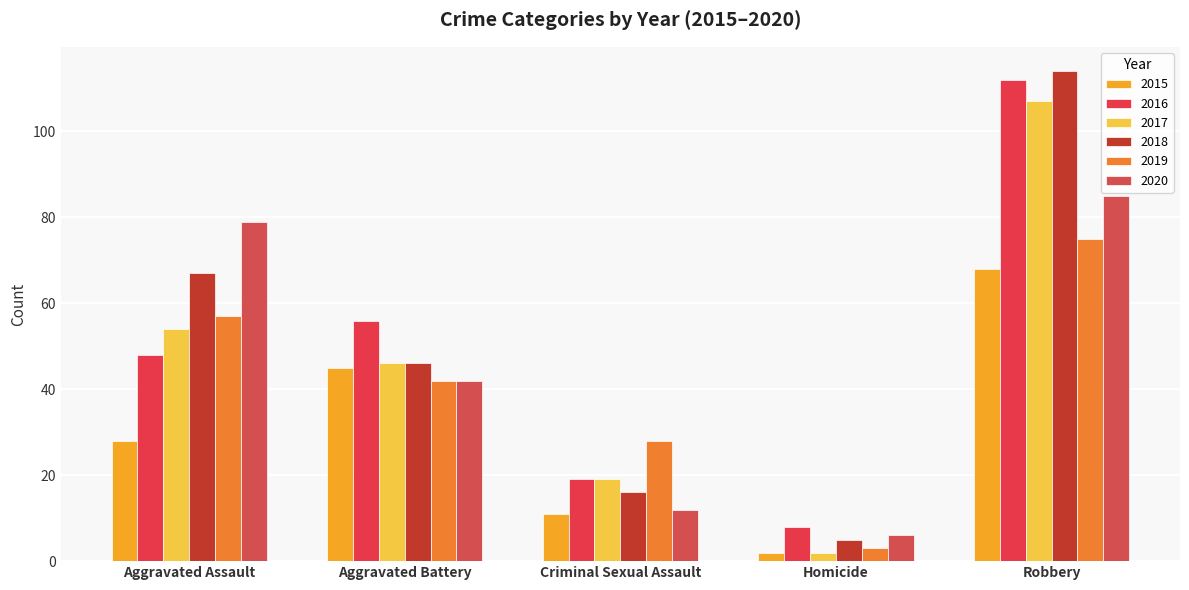

Reading right to left, what are all the values shown in this chart?

2015: Robbery=68	Homicide=2	Criminal Sexual Assault=11	Aggravated Battery=45	Aggravated Assault=28
2016: Robbery=112	Homicide=8	Criminal Sexual Assault=19	Aggravated Battery=56	Aggravated Assault=48
2017: Robbery=107	Homicide=2	Criminal Sexual Assault=19	Aggravated Battery=46	Aggravated Assault=54
2018: Robbery=114	Homicide=5	Criminal Sexual Assault=16	Aggravated Battery=46	Aggravated Assault=67
2019: Robbery=75	Homicide=3	Criminal Sexual Assault=28	Aggravated Battery=42	Aggravated Assault=57
2020: Robbery=85	Homicide=6	Criminal Sexual Assault=12	Aggravated Battery=42	Aggravated Assault=79